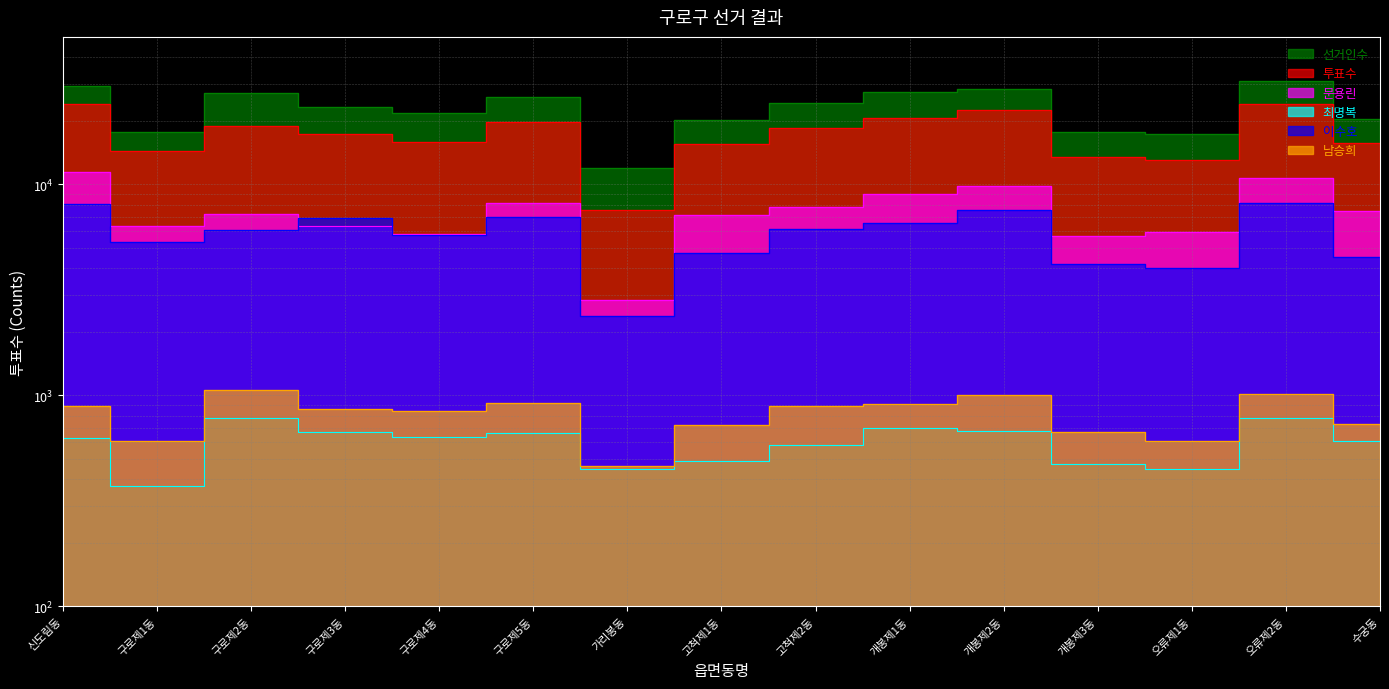

Is it true that 선거인수 equals 41648 at 구로제5동?

False